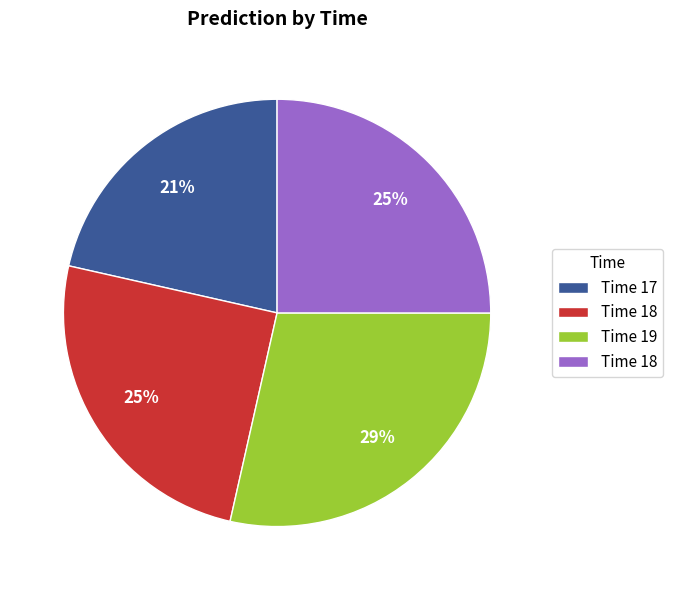

To the nearest percent, what is the average slice percentage?

25%